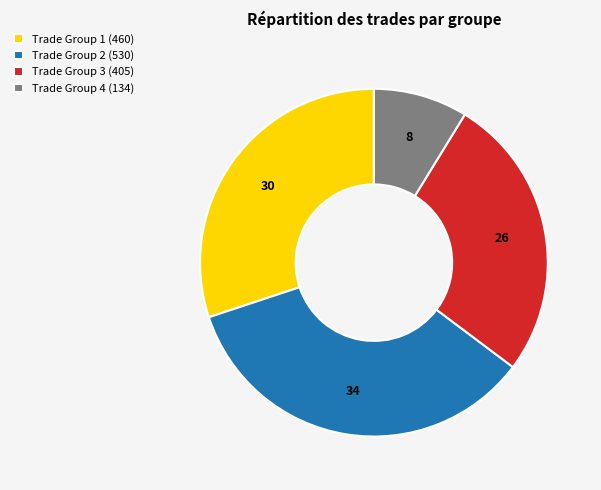

What is the largest slice in the pie chart?

Trade Group 2 (530)